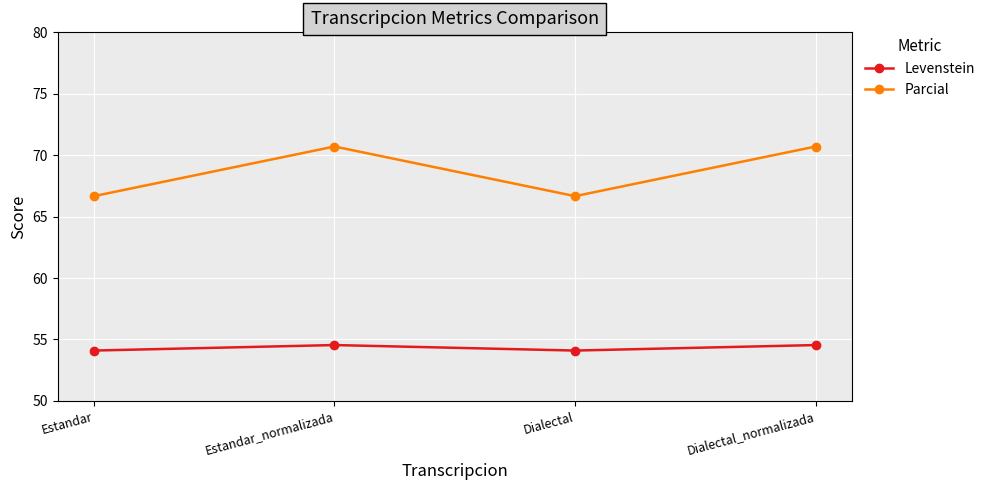

At which category does Levenstein reach its first local peak?

Estandar_normalizada